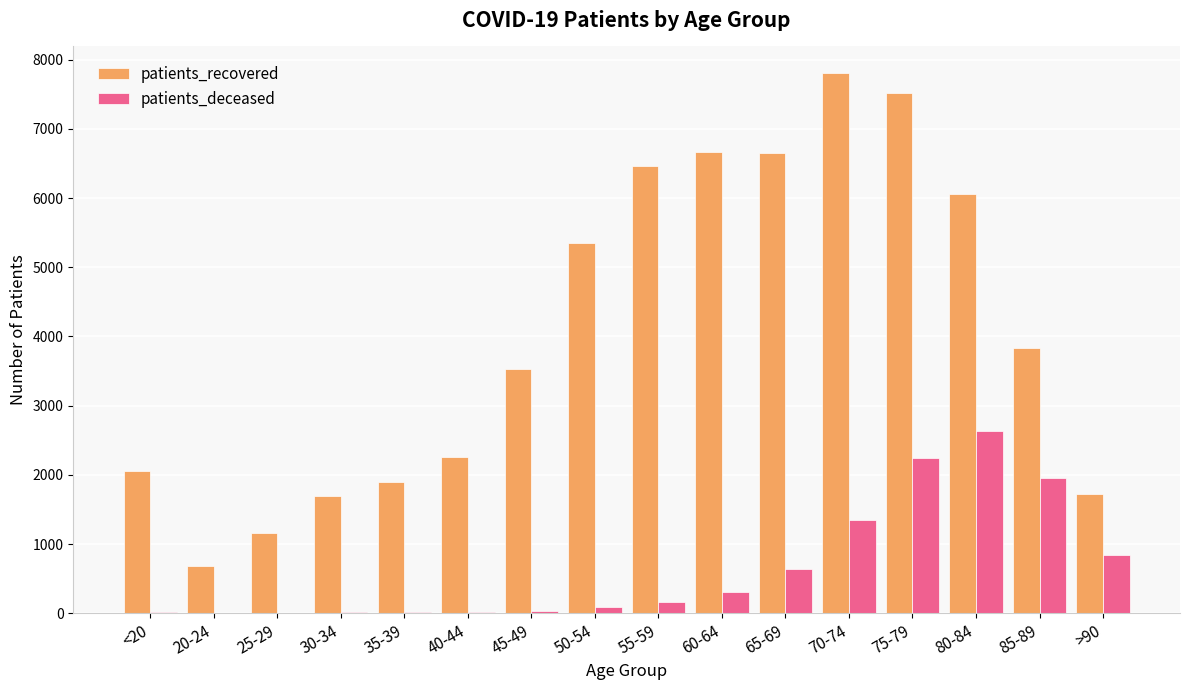

What is the maximum value shown in the chart?

7802